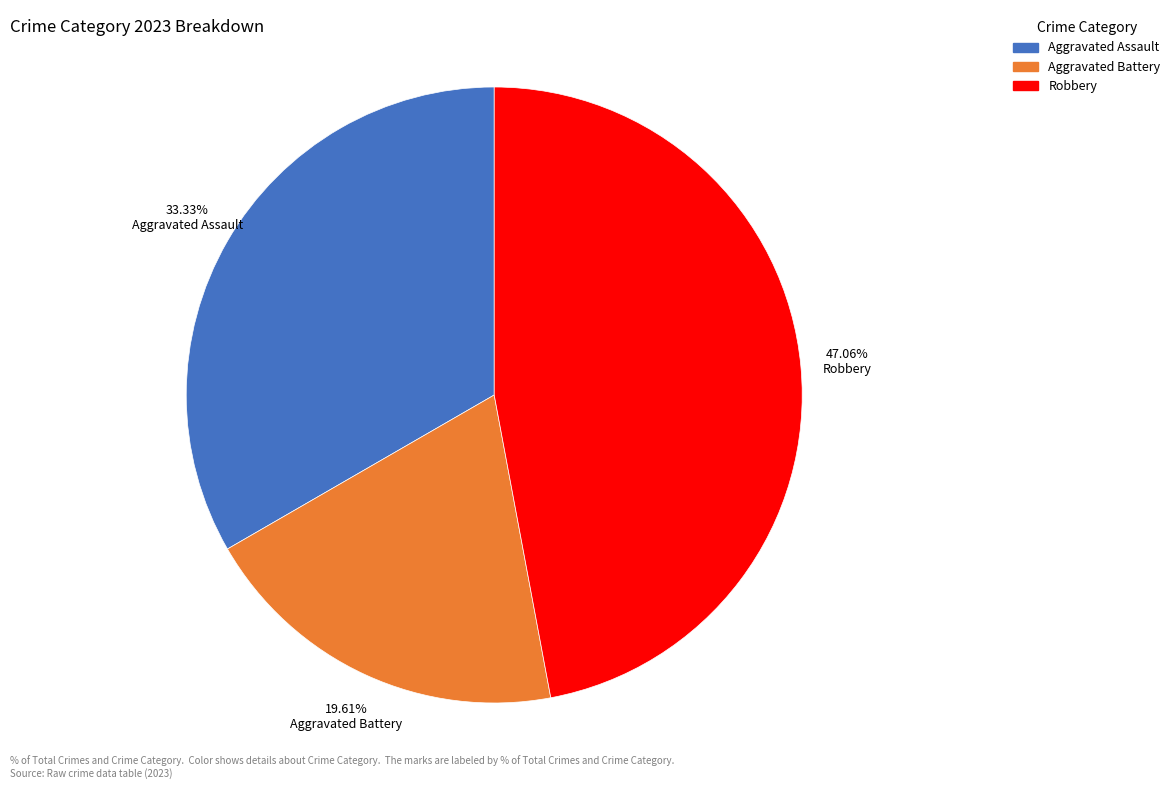

How many segments does this pie chart have?

3